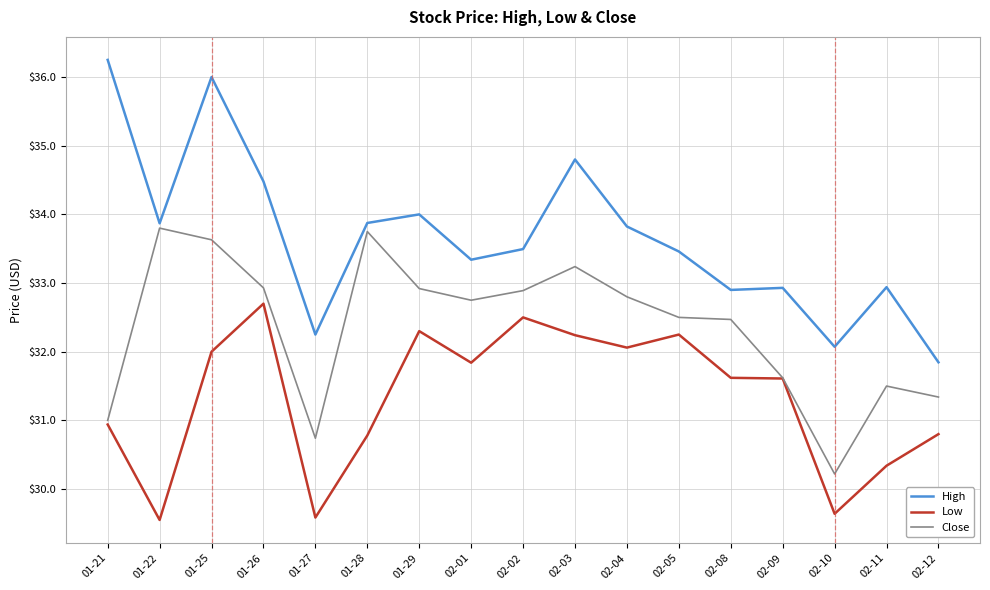

At how many categories does at least one series exceed 31?

17